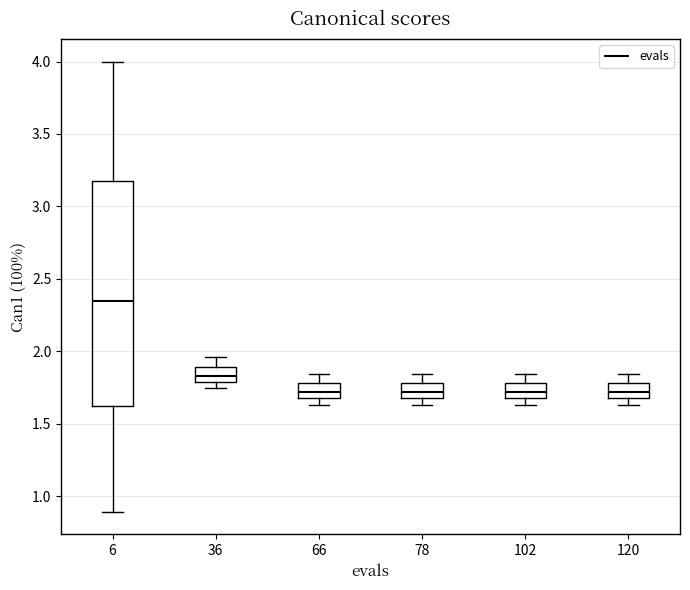

Where does the upper whisker of the box at x = 120 end on the y-axis? The values are not printed on the chart, so give them approximately, as read against the axis.

1.85